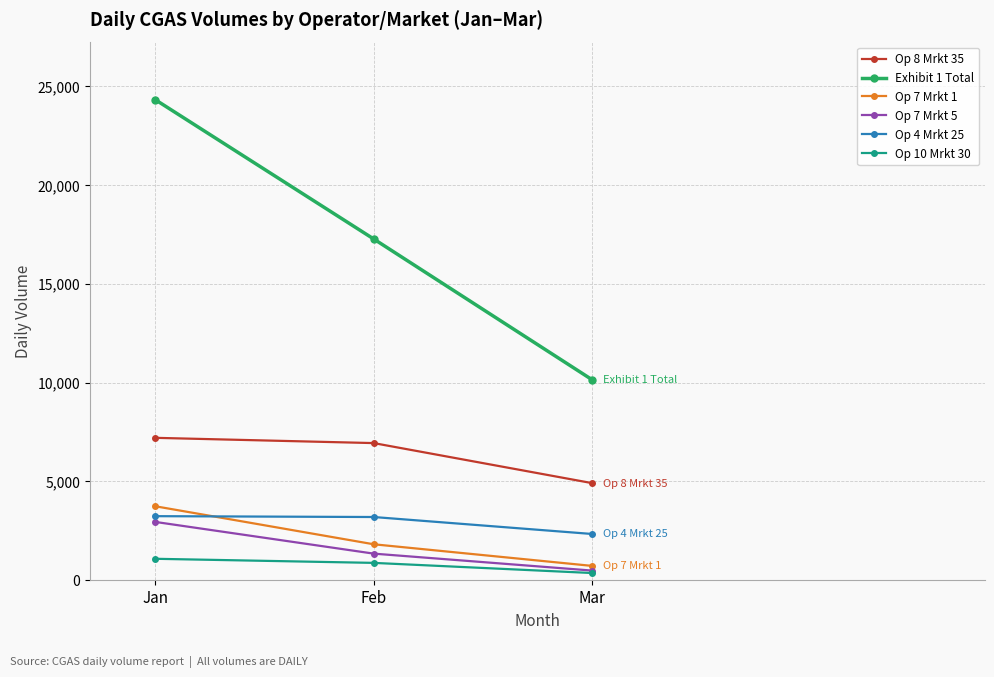

Is it true that Op 10 Mrkt 30 equals 1084 at Jan?

True